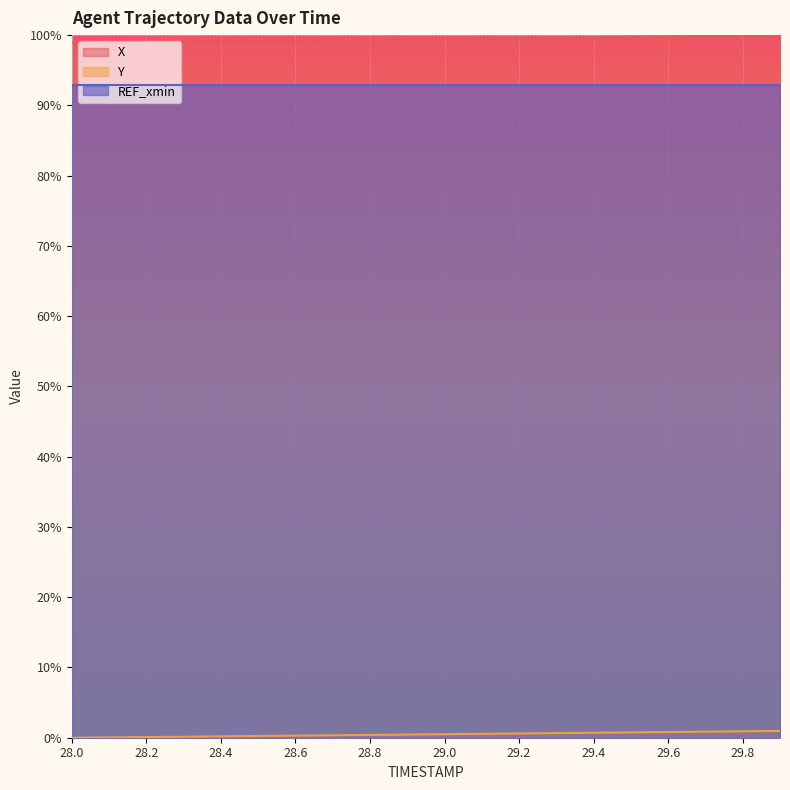

Does the chart display data point markers on the line(s)?

No